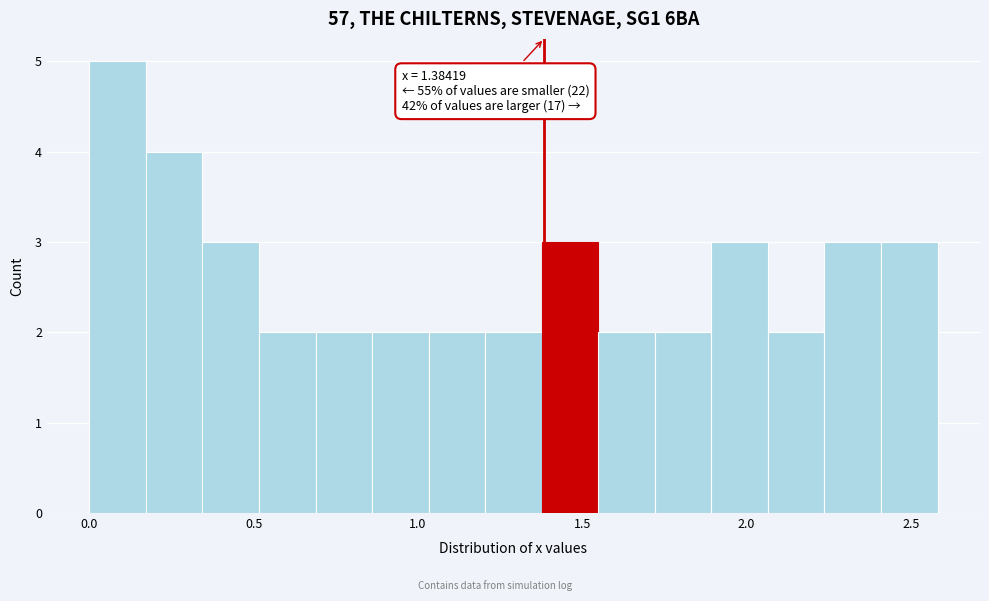

Read against the x-axis, roughly where is the centre of the tallest bar?

0.10